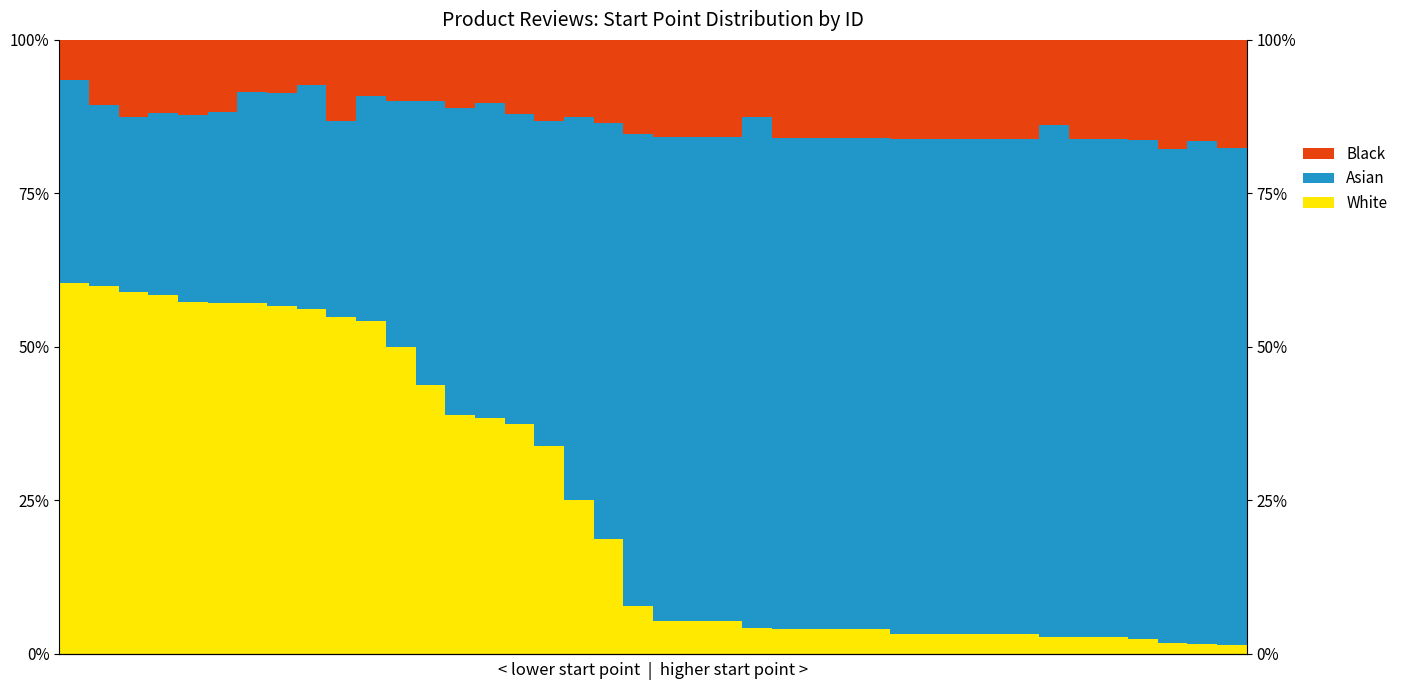

What are all the series names shown in the legend?

White, Asian, Black